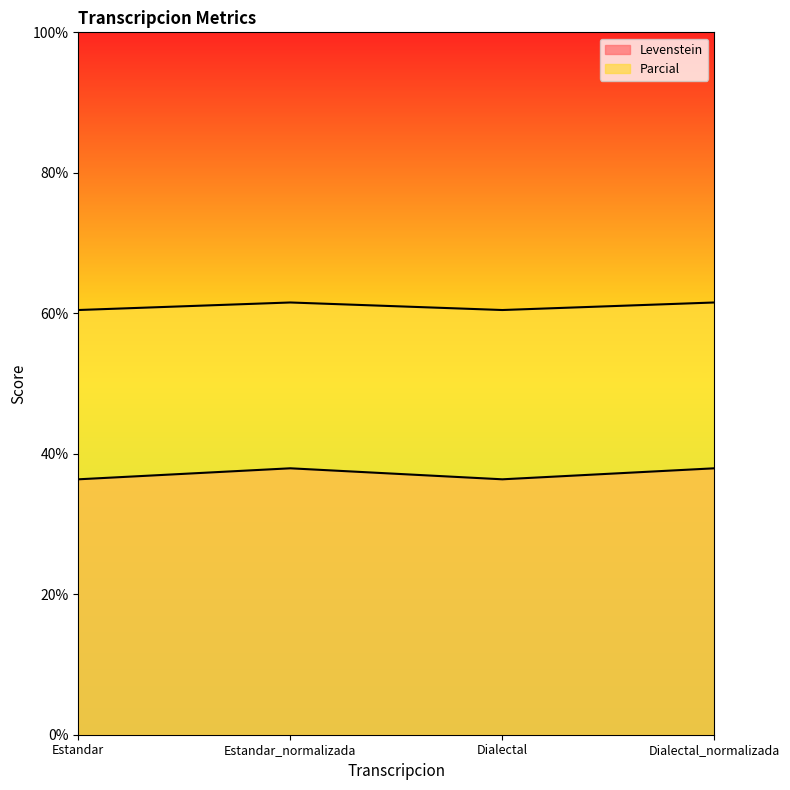

What are all the series names shown in the legend?

Levenstein, Parcial